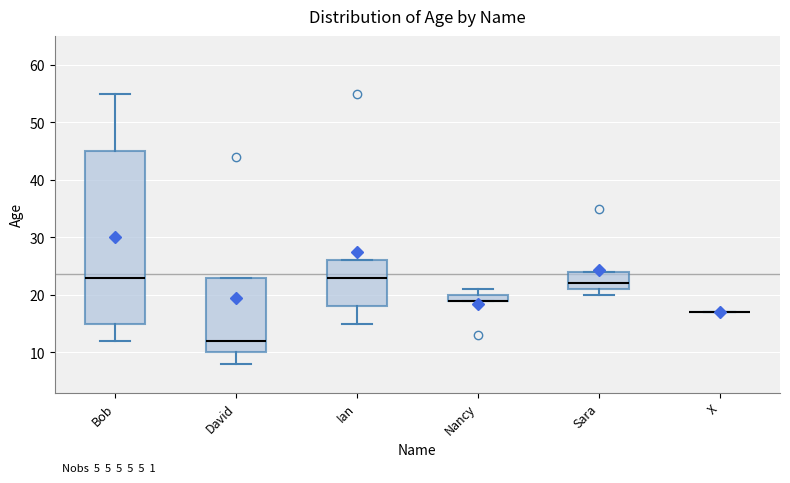

Which box is the tallest, from its lower edge to its upper edge?

Bob